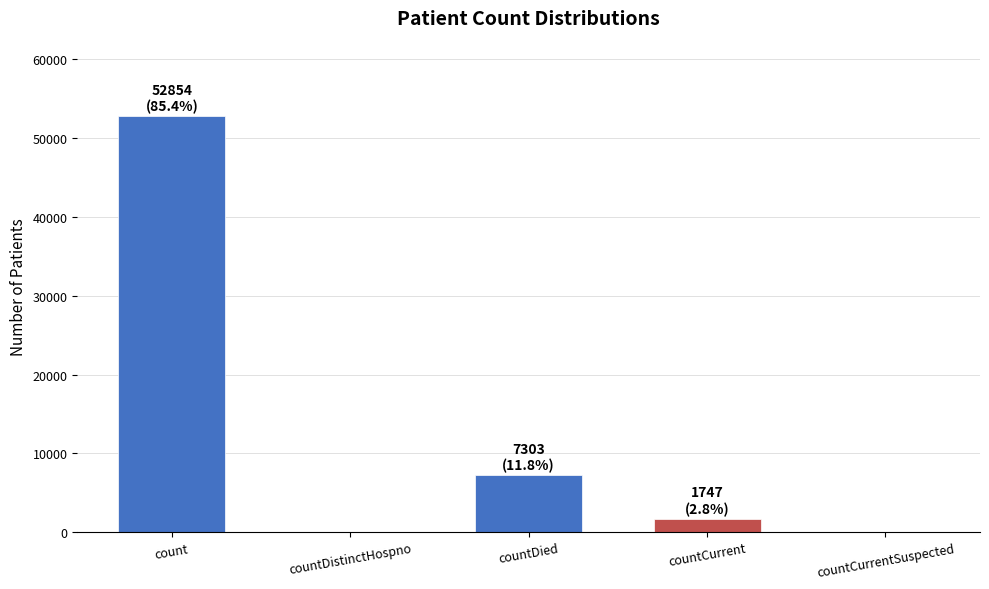

What is the sum of all values?

61904